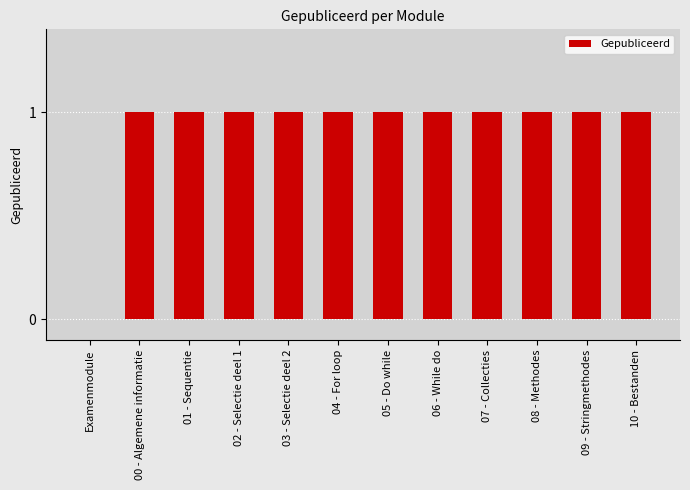

Count the number of categories in the chart.

12